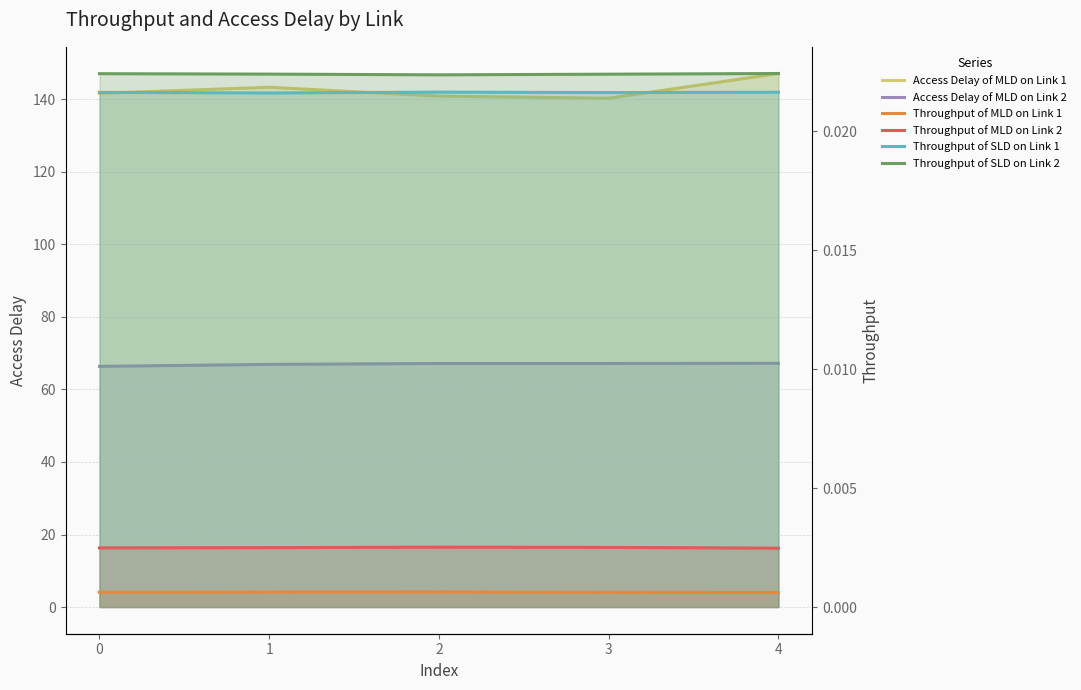

The Throughput of SLD on Link 1 series shows 0.0 at 1. True or false?

True